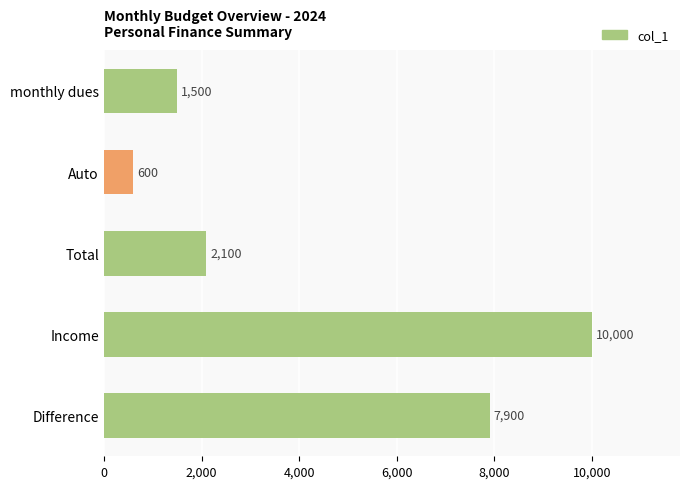

At which category does the chart reach its minimum across all series?

Auto